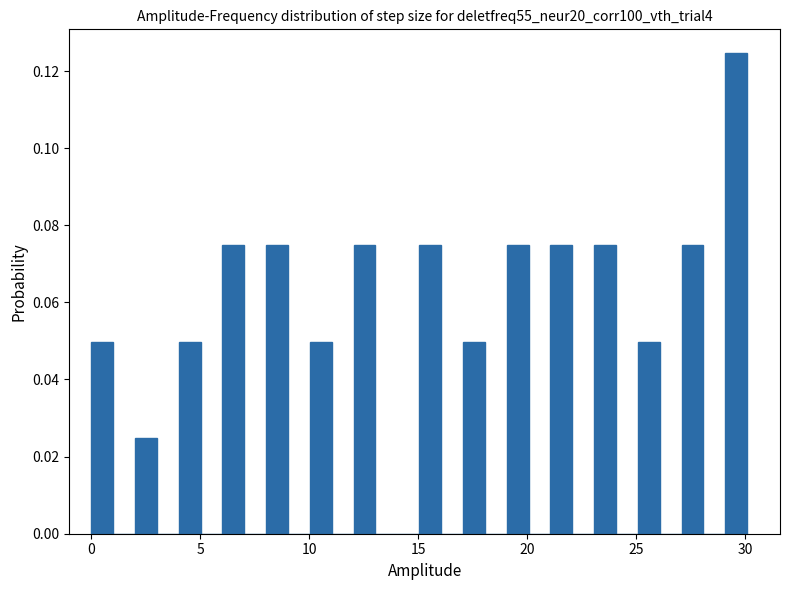

Around what value on the x-axis is the tallest bar? Give the approximate position of its centre, as read against the axis.

29.5